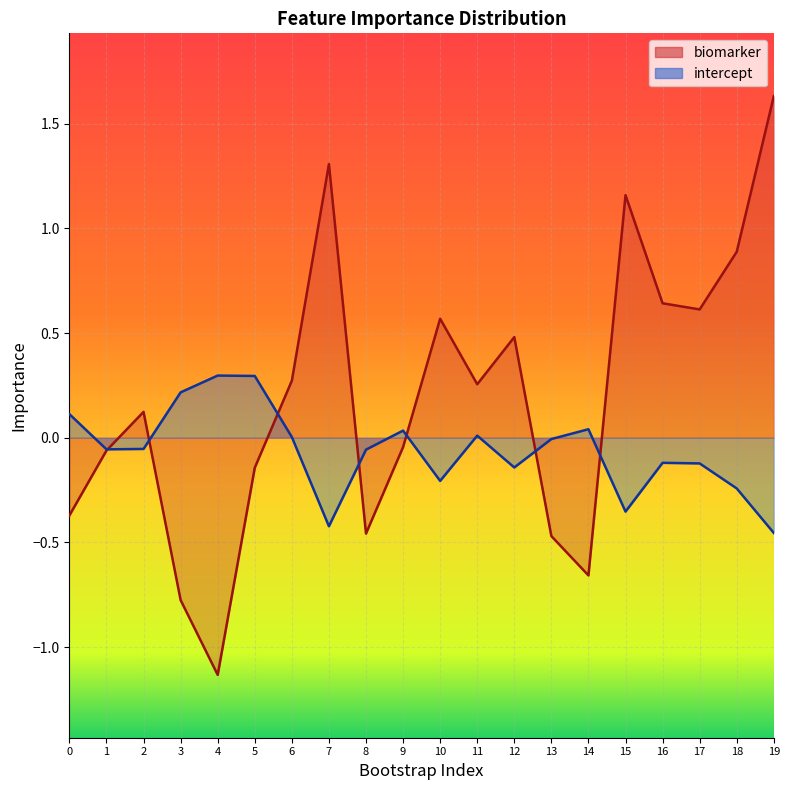

What is the sum of the biomarker values at 1 and 6?

0.2